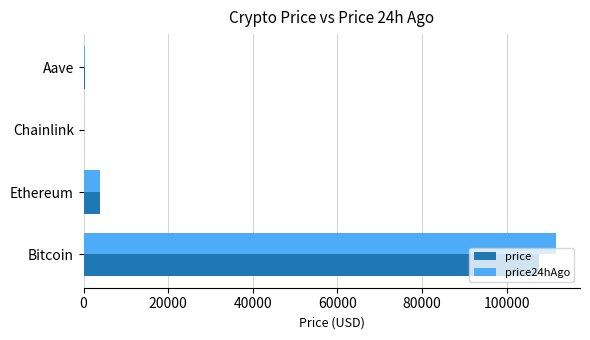

What is the sum of all price24hAgo values?

115970.3